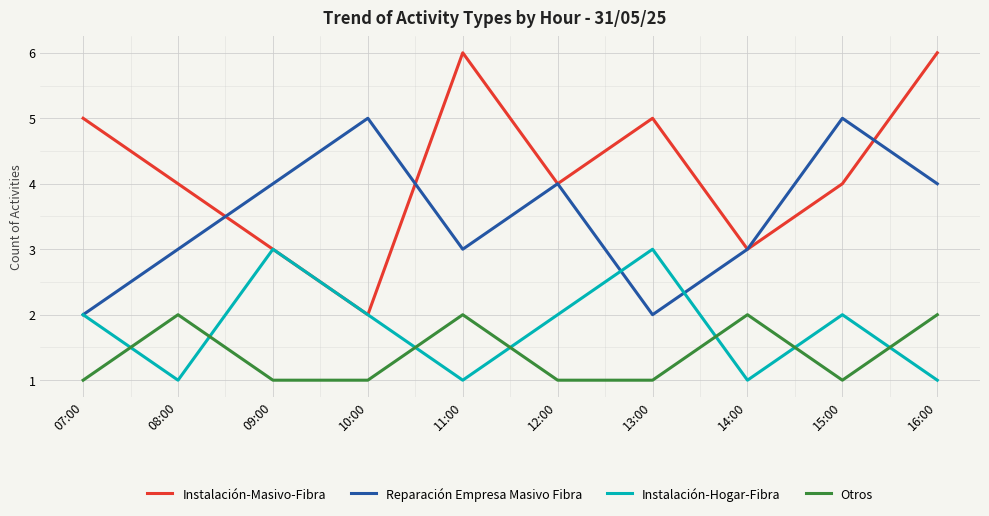

What is the difference between the maximum and second lowest values in the Otros series?

1